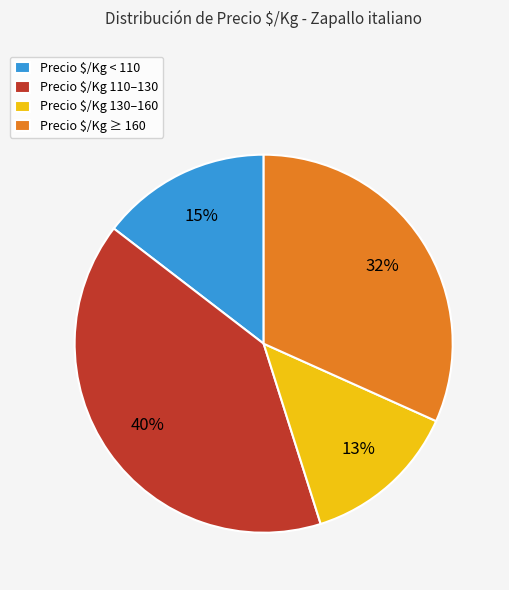

To the nearest percent, what is the average slice percentage?

25%